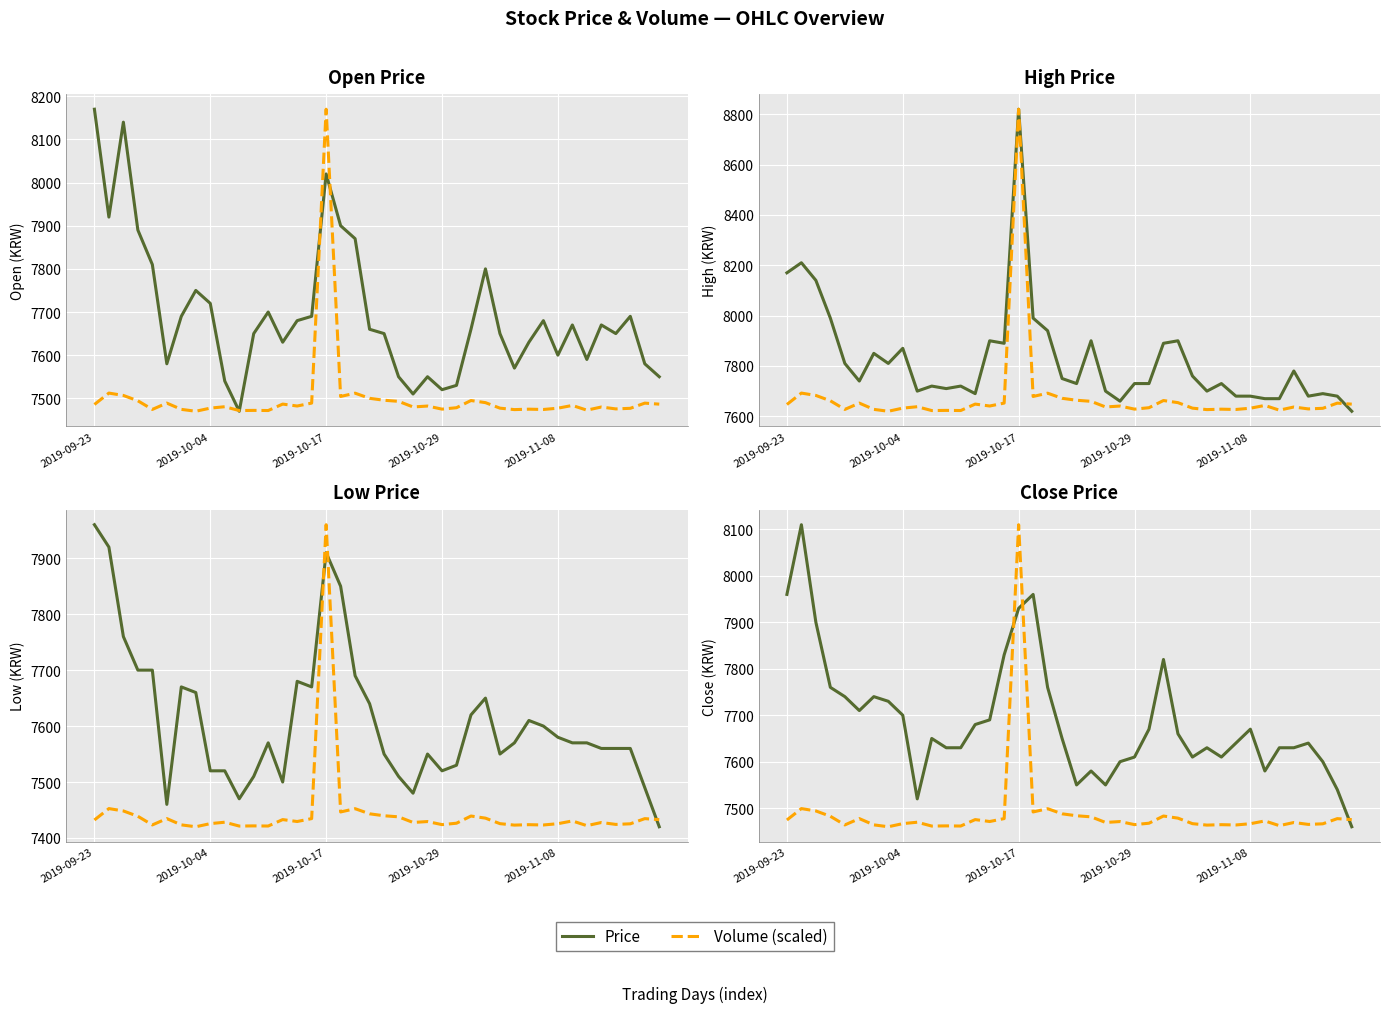

True or false: High has a value of 7680.0 at 2019-11-08.

True